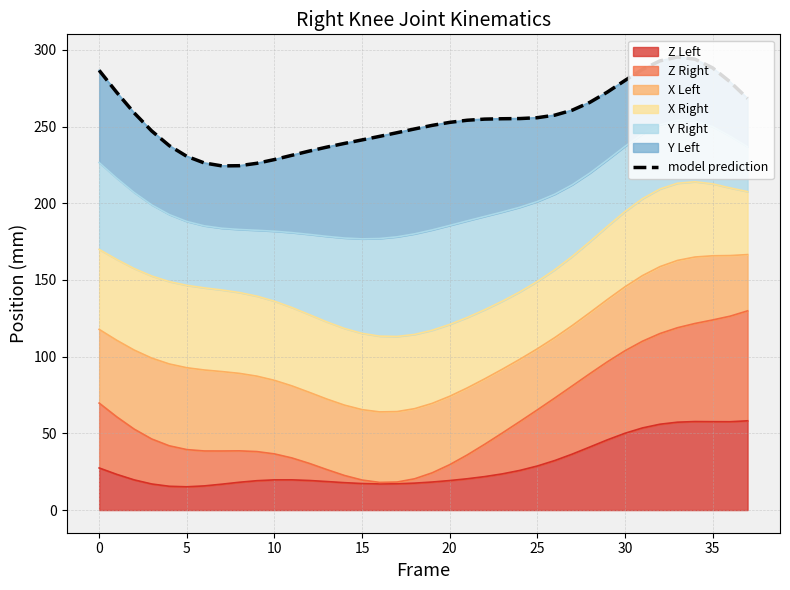

The Z Left series shows 19.7 at 10. True or false?

True